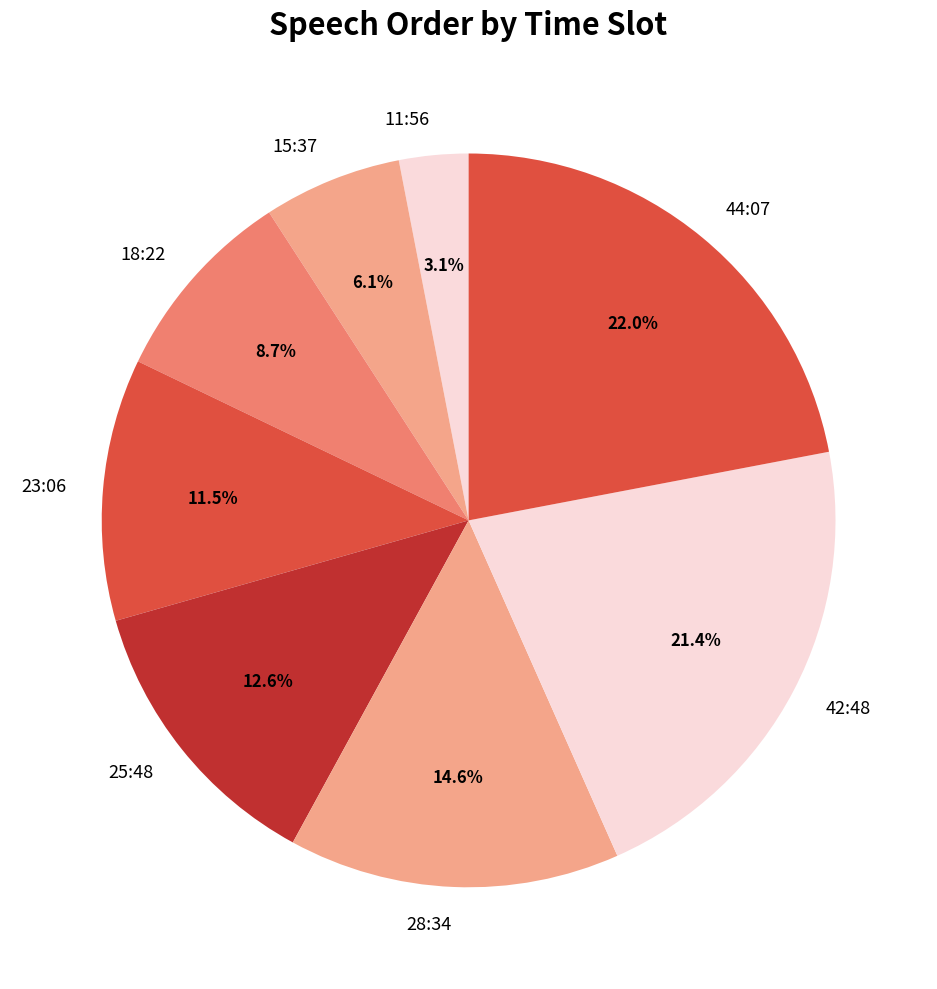

Rank the categories by value from highest to lowest.

44:07, 42:48, 28:34, 25:48, 23:06, 18:22, 15:37, 11:56